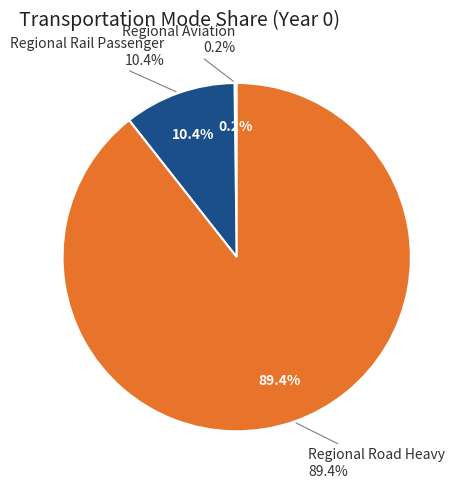

Which slice is the largest?

Regional Road Heavy